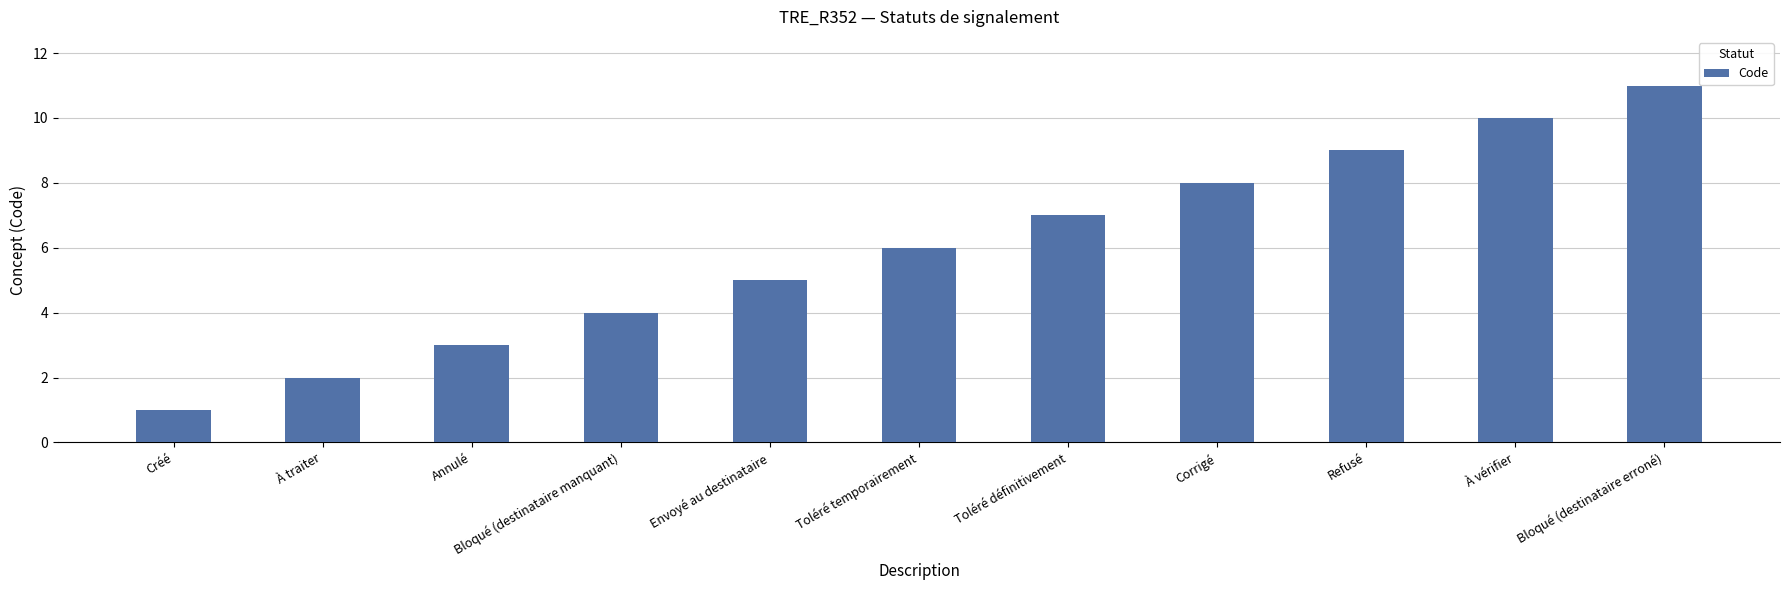

What is the sum of the values at Toléré temporairement and Toléré définitivement?

13